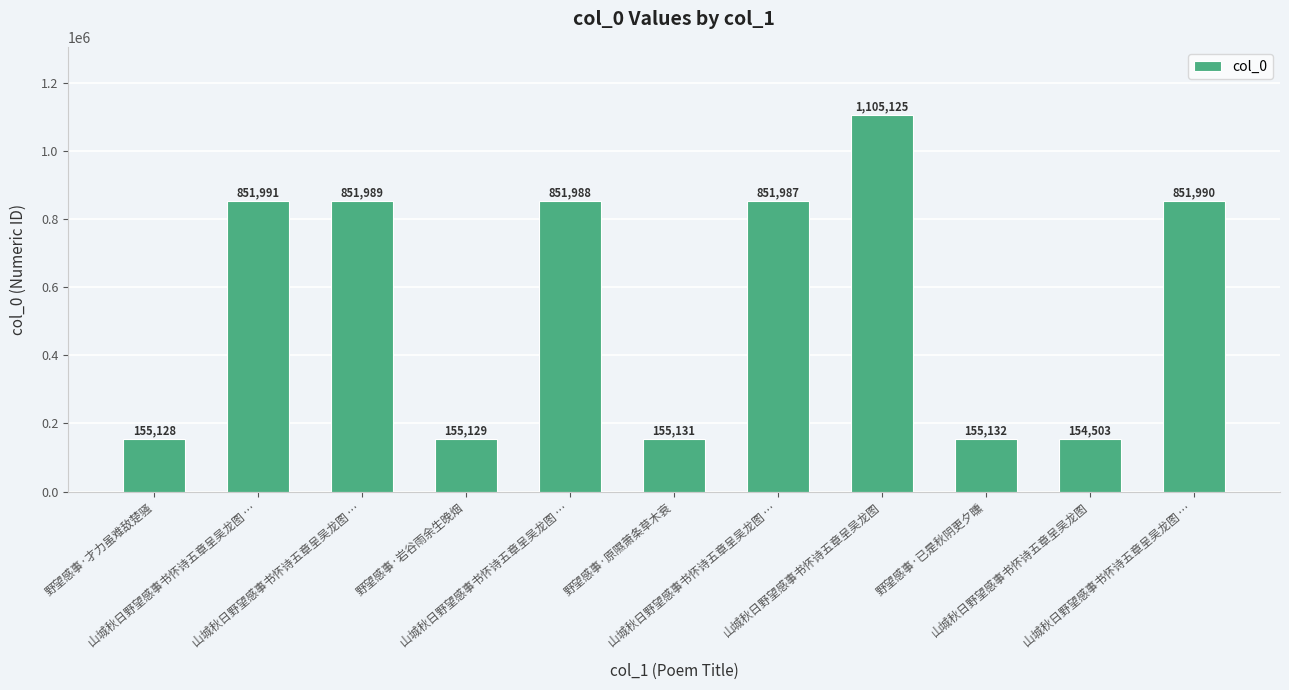

Count the number of categories in the chart.

11